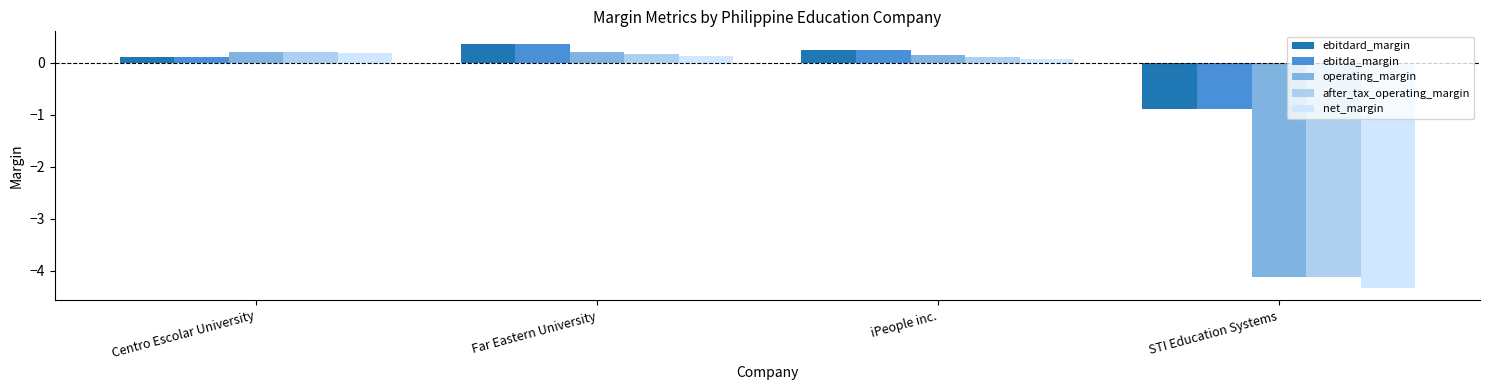

How many data points in after_tax_operating_margin are above 0?

3